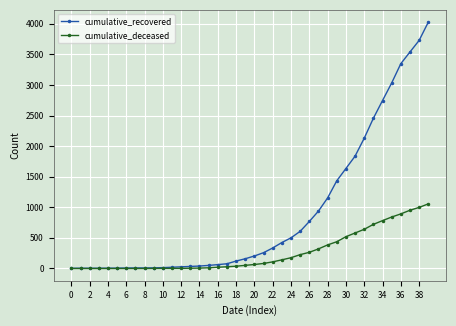

Which series has the widest spread of values?

cumulative_recovered